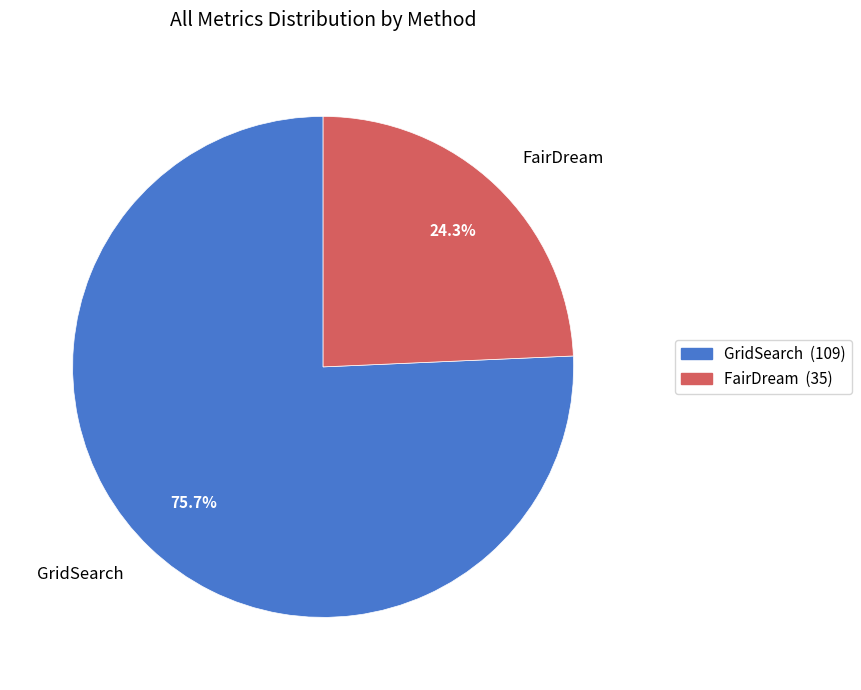

How many slices are in this pie chart?

2